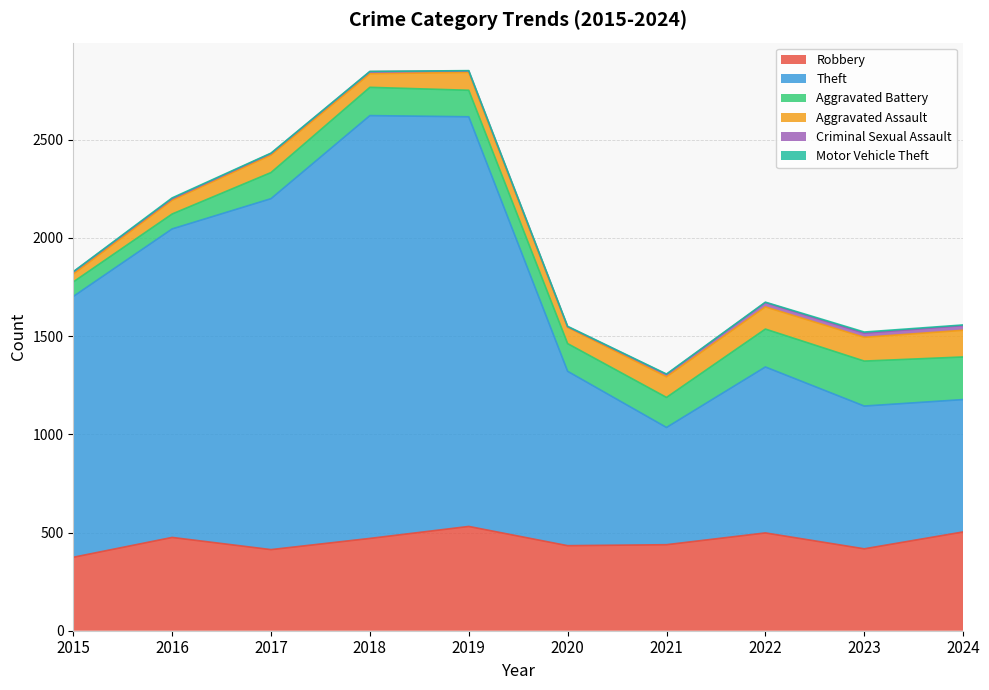

True or false: Aggravated Battery and Robbery intersect in this chart.

False